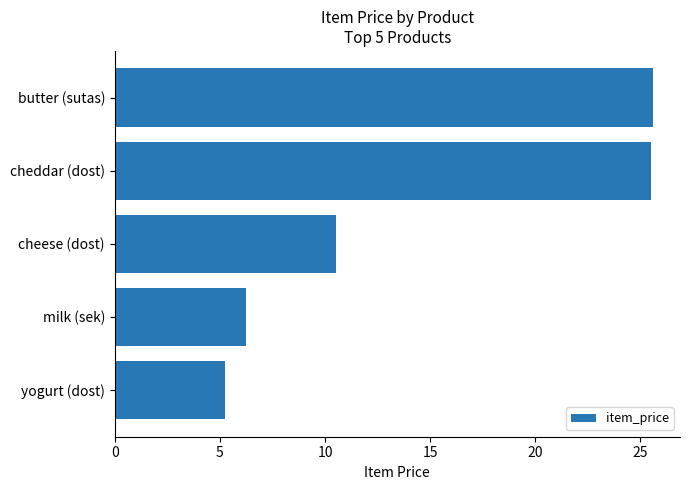

What is the ratio of the value at butter (sutas) to the value at yogurt (dost)?

4.9